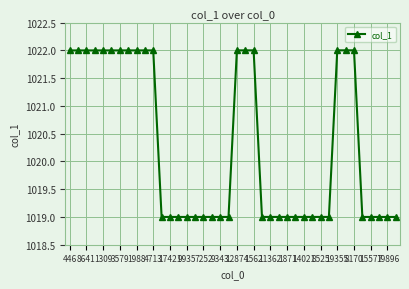

What is the maximum value shown in the chart?

1022.0